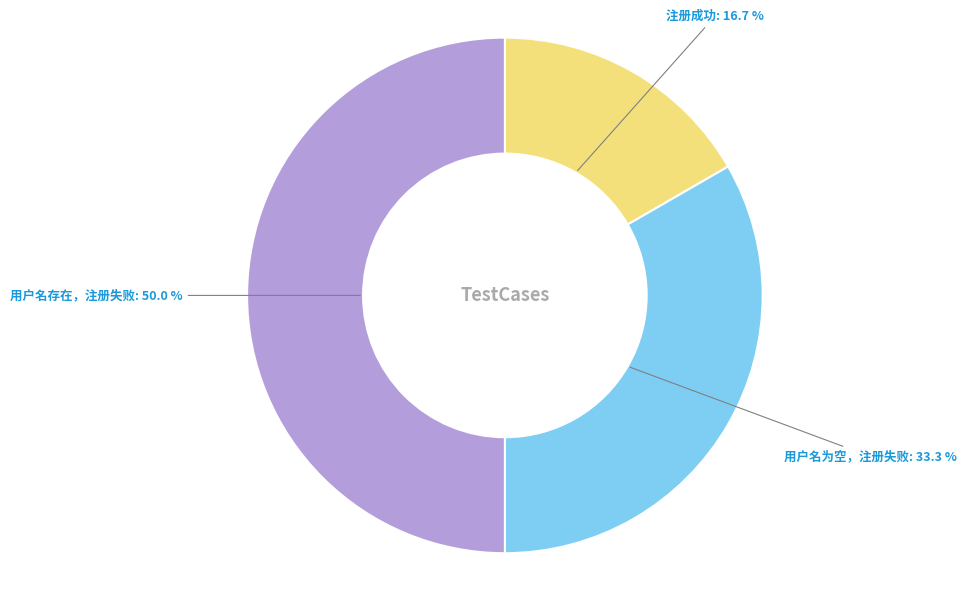

The 用户名存在，注册失败 slice represents 50% of the pie. True or false?

True